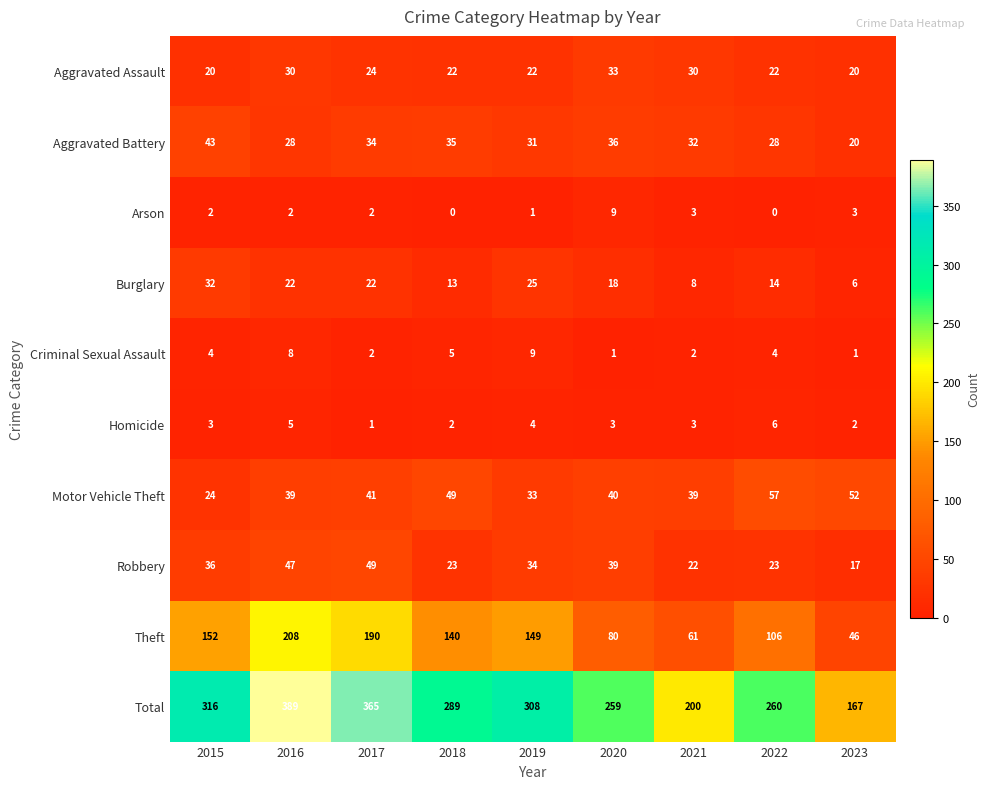

How many values in the Aggravated Assault series are below 22?

2